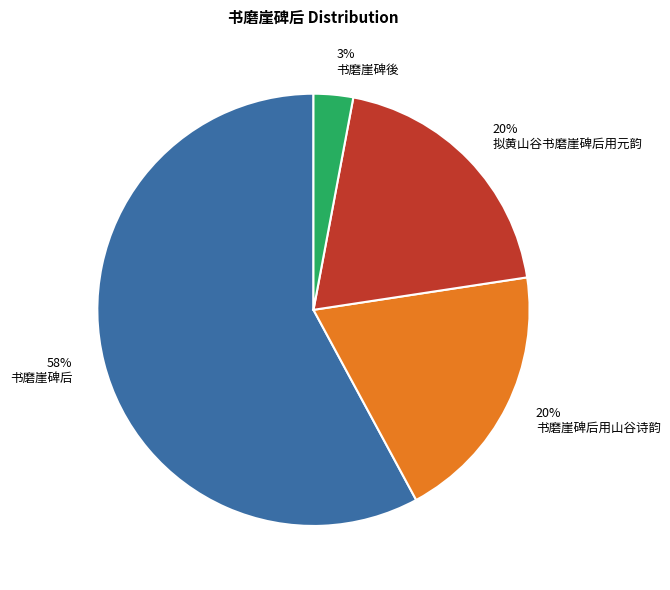

Do 书磨崖碑后用山谷诗韵 and 书磨崖碑后 together represent more than half of the pie?

Yes